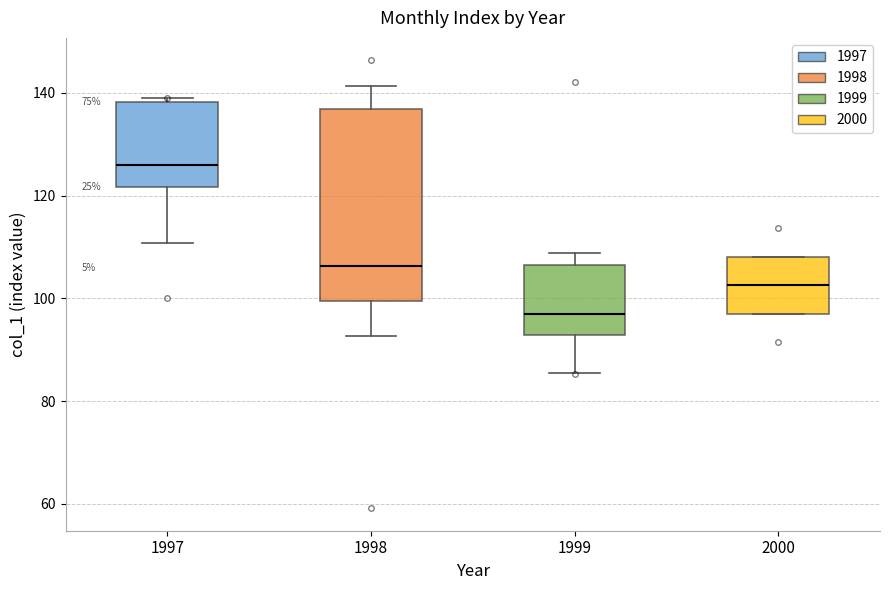

Which box's median line is the highest?

1997